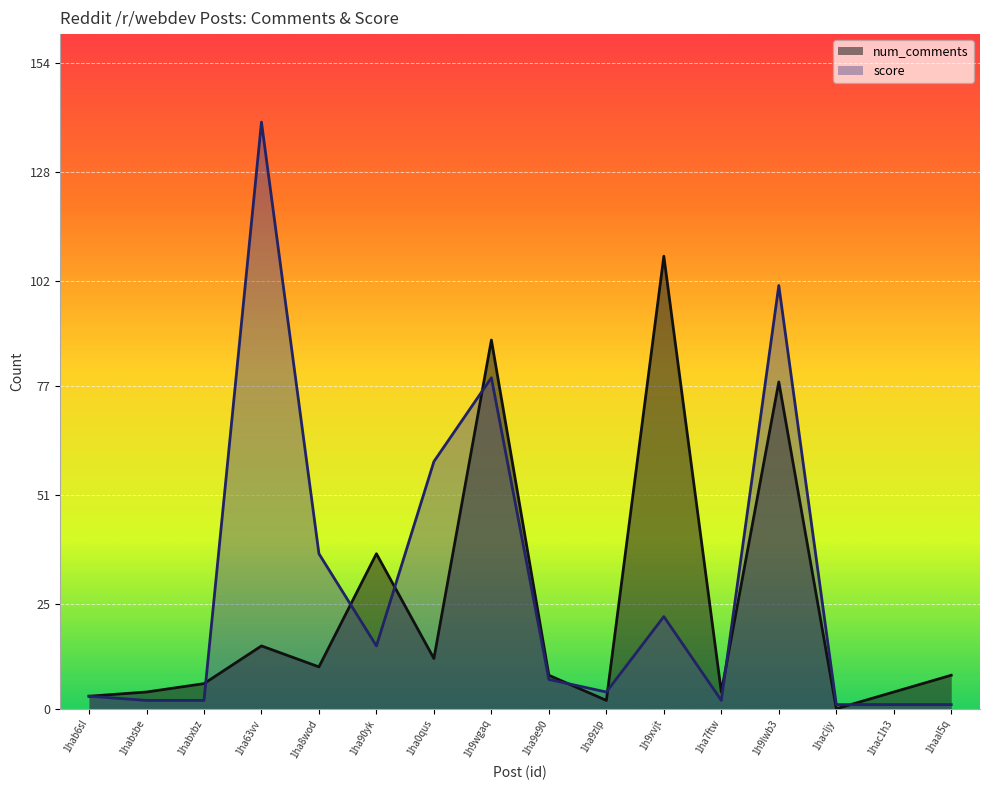

Is the value of score at 1ha63vv greater than the value of num_comments at 1ha0qus?

Yes